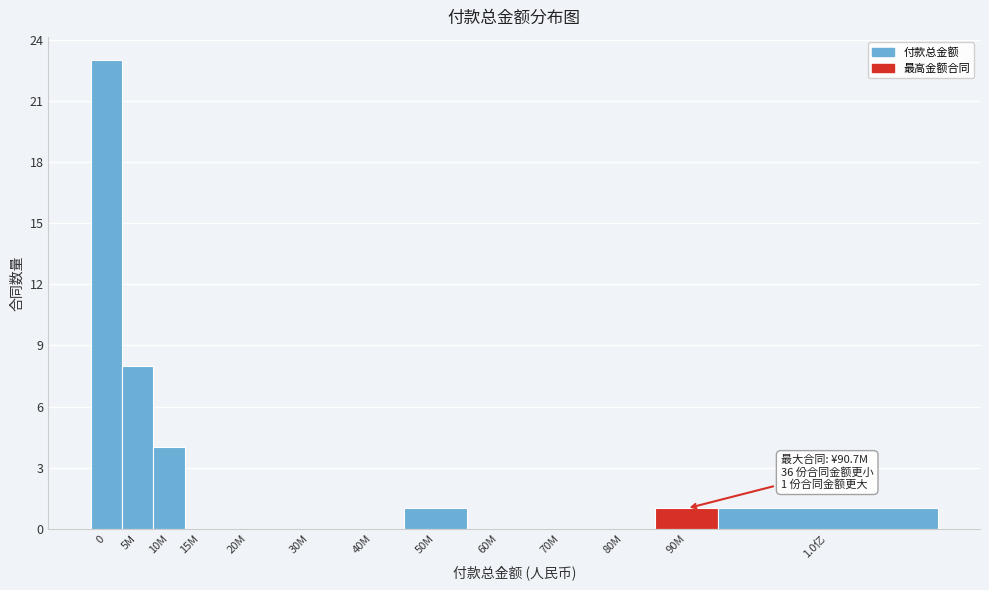

Reading right to left, extract all data points from this chart.

1.0亿=1	90M=1	80M=0	70M=0	60M=0	50M=1	40M=0	30M=0	20M=0	15M=0	10M=4	5M=8	0=23